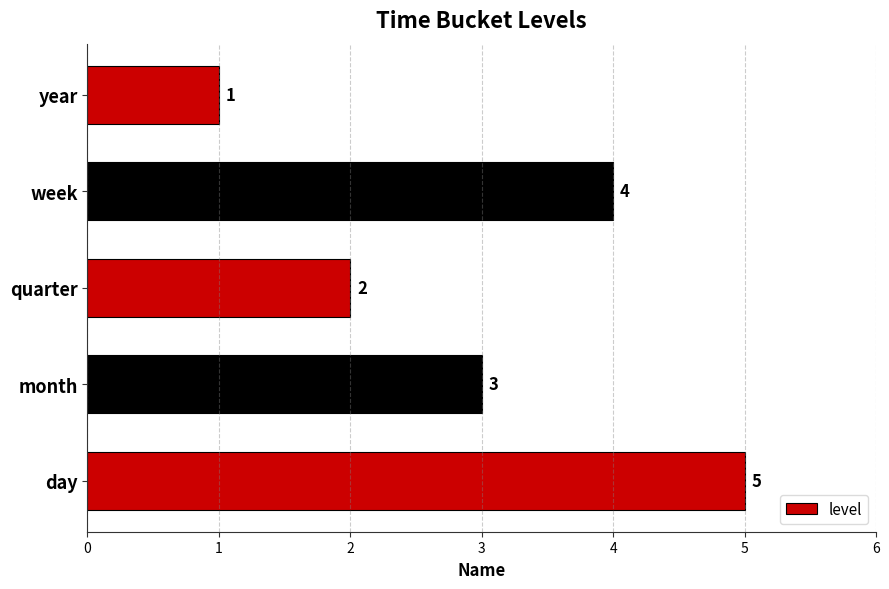

Rank the categories by value from lowest to highest.

year, quarter, month, week, day